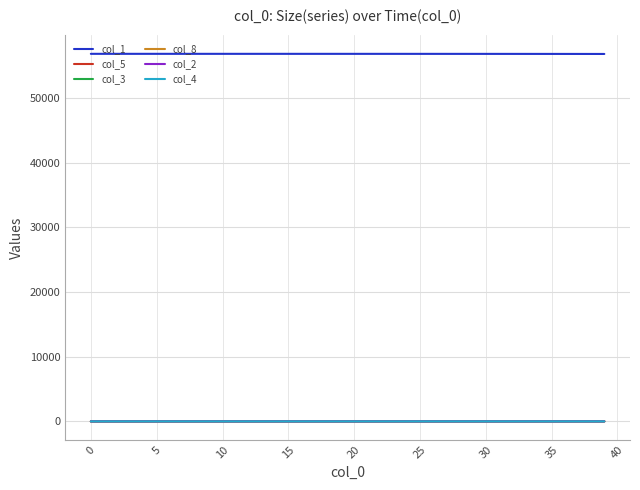

How many values in the col_1 series exceed 56855?

21